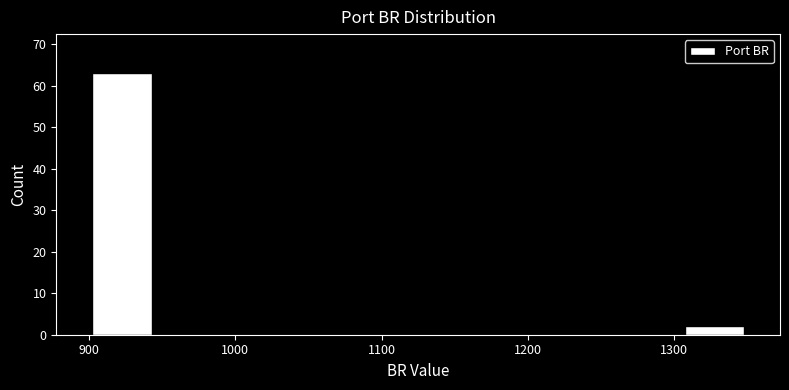

Reading left to right, list every bar in this chart as the range it spans on the x-axis followed by its height. Neither the bar edges nor the heights are printed on the chart, so give them approximately, as read against the axes.

900 to 945: 63
945 to 990: 0
990 to 1035: 0
1035 to 1080: 0
1080 to 1125: 0
1125 to 1170: 0
1170 to 1215: 0
1215 to 1260: 0
1260 to 1305: 0
1305 to 1350: 2